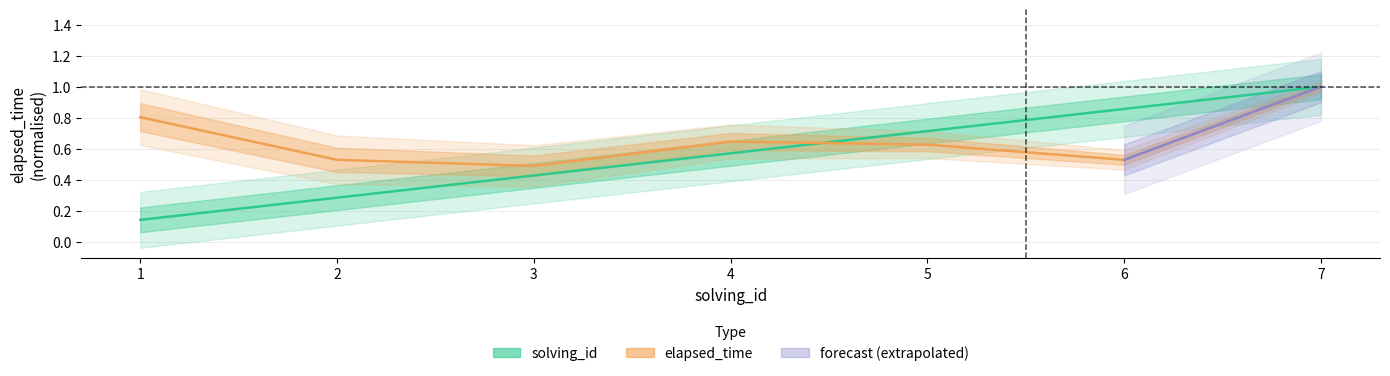

At which label is solving_id closest to 0?

1